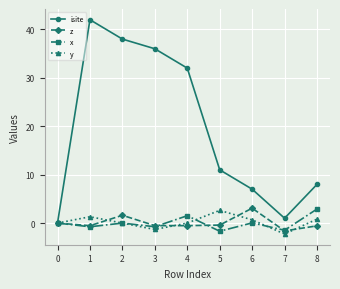

Count the number of categories in the chart.

9